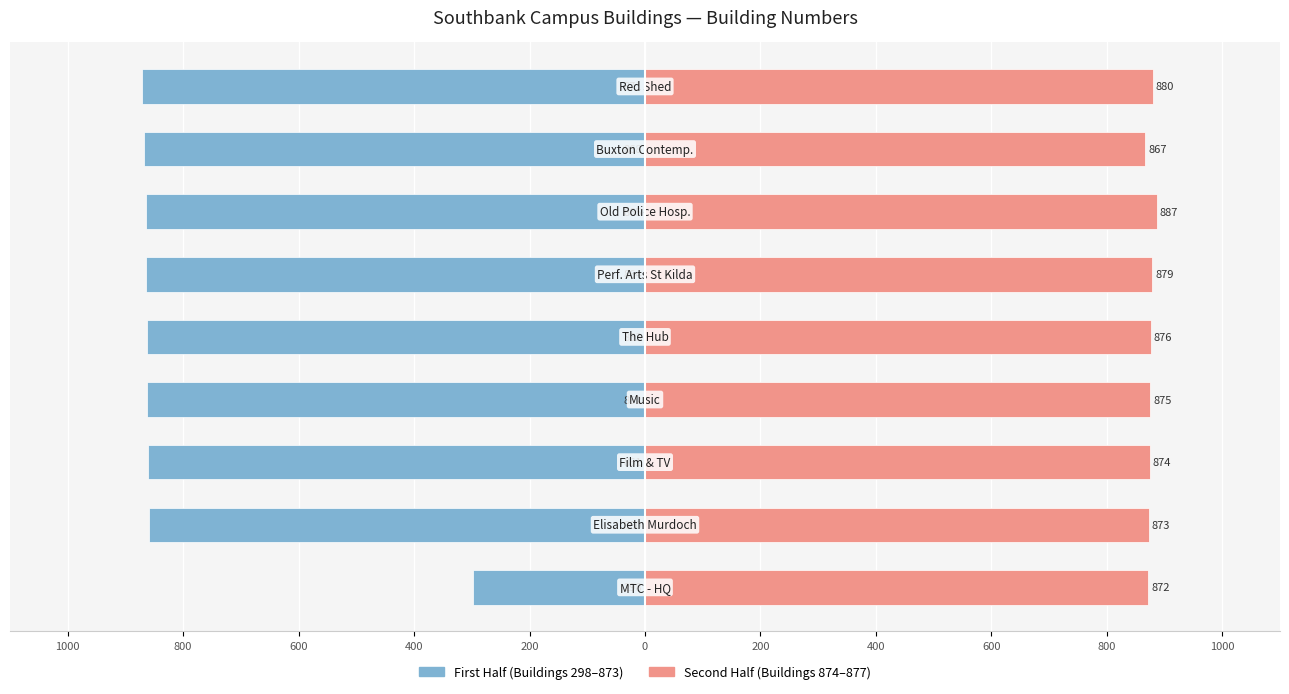

What is the average value of the Second Half series?

876